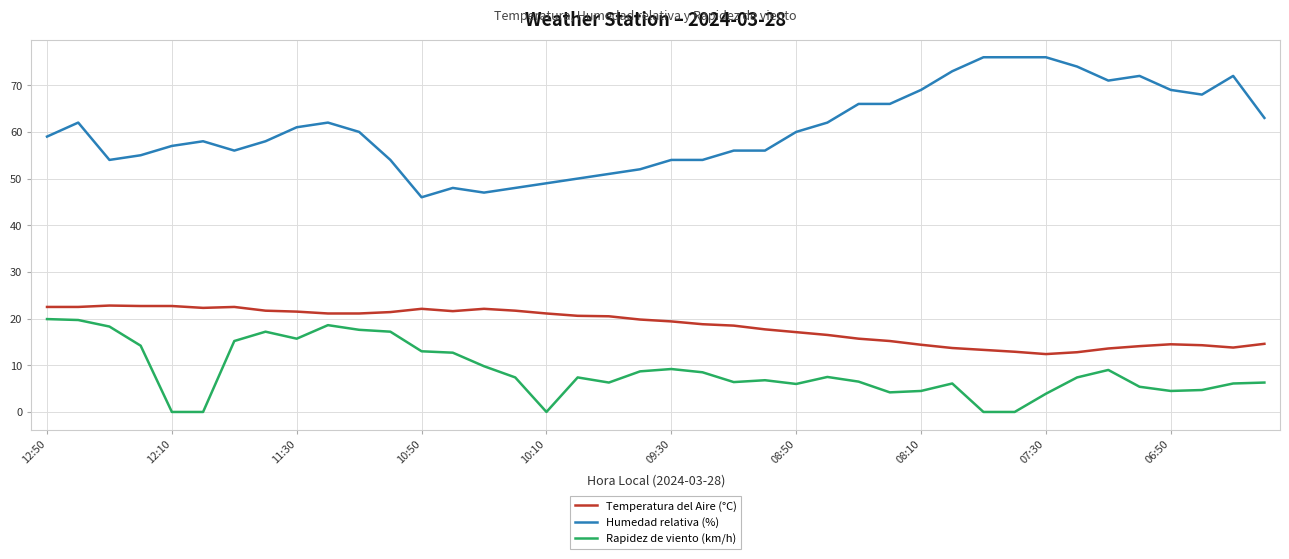

What is the maximum value shown in the chart?

76.0